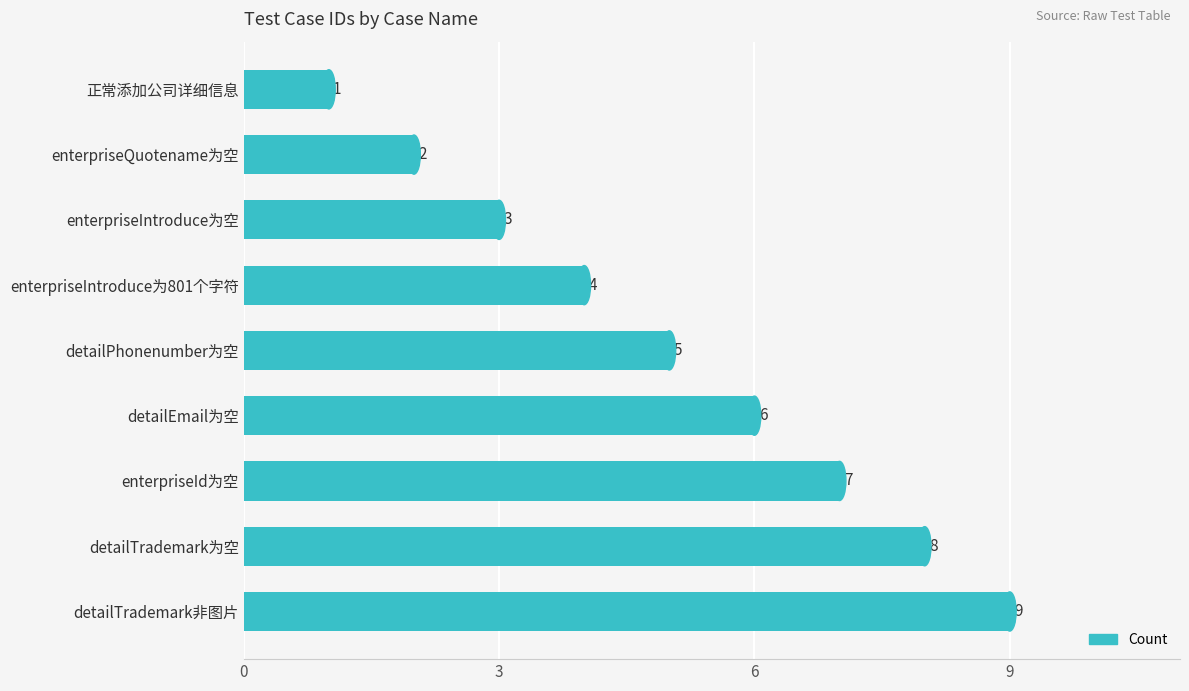

What is the label of the 5th bar from the bottom?

detailPhonenumber为空